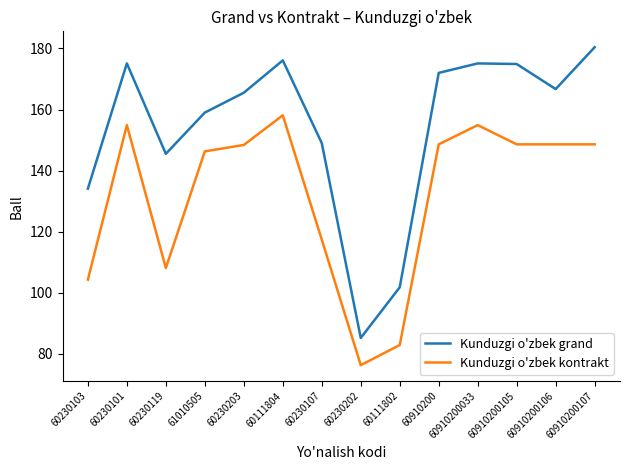

What position from the left is 60111802?

9